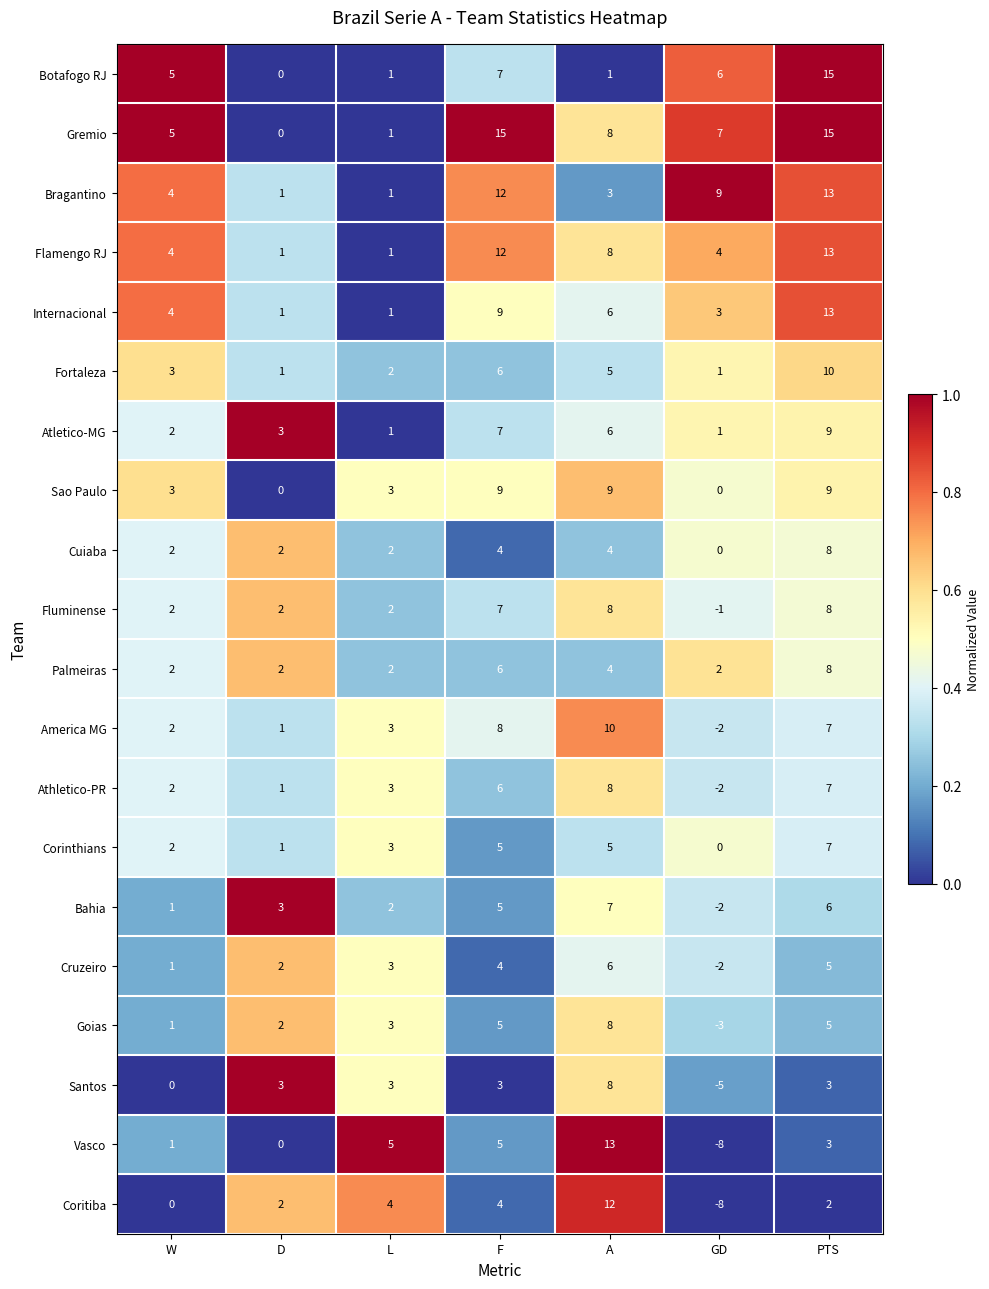

How many series are shown in this chart?

20